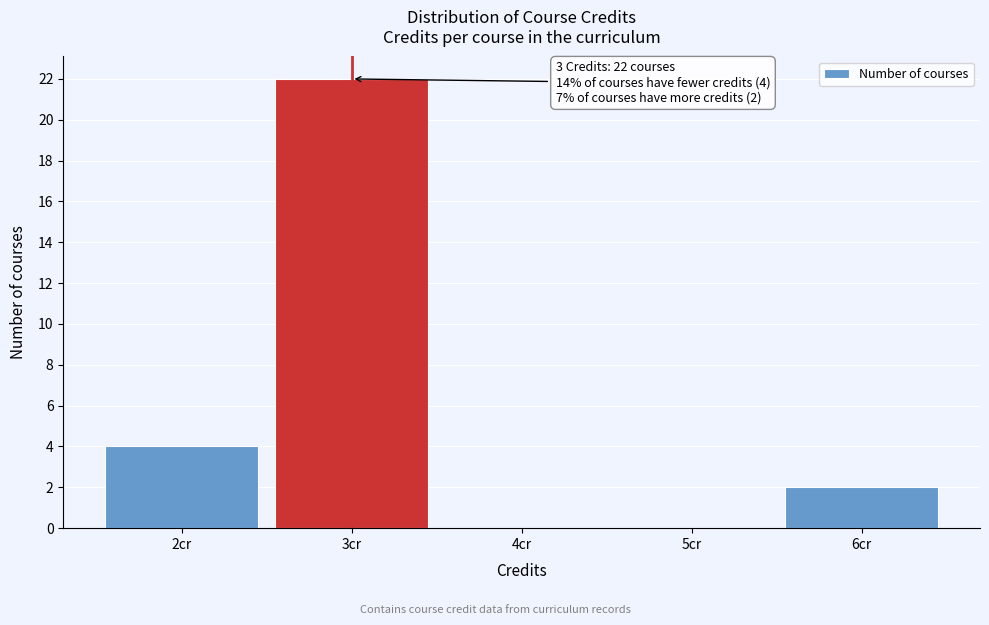

Which range on the x-axis has the tallest bar?

2.5 to 3.5